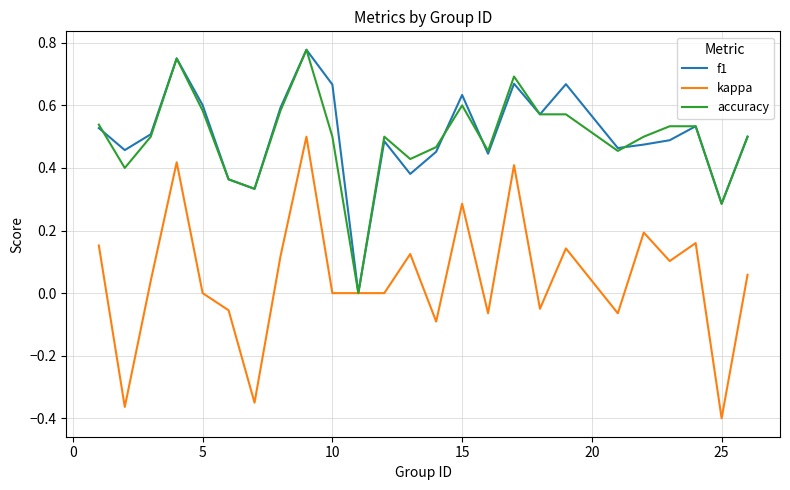

Which series has the largest range (max minus min)?

kappa